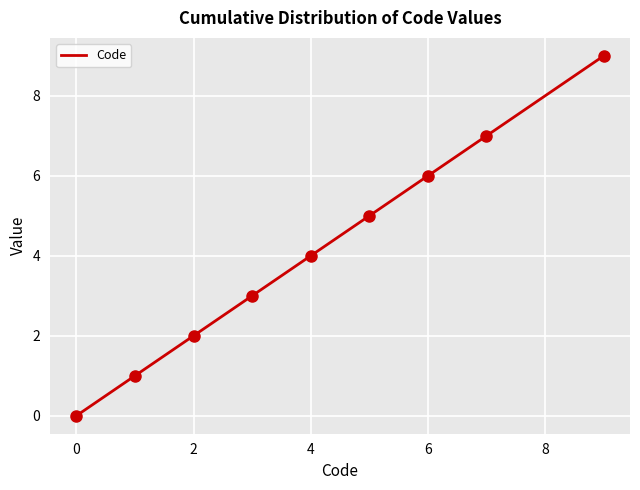

What is the difference between the maximum and minimum values?

9